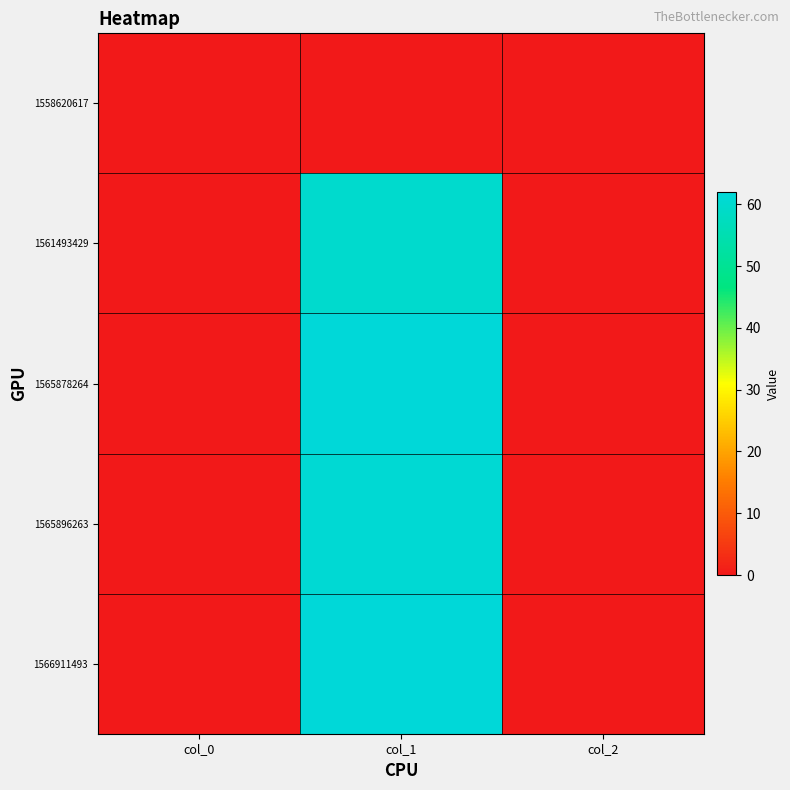

Count the number of data series in this chart.

5